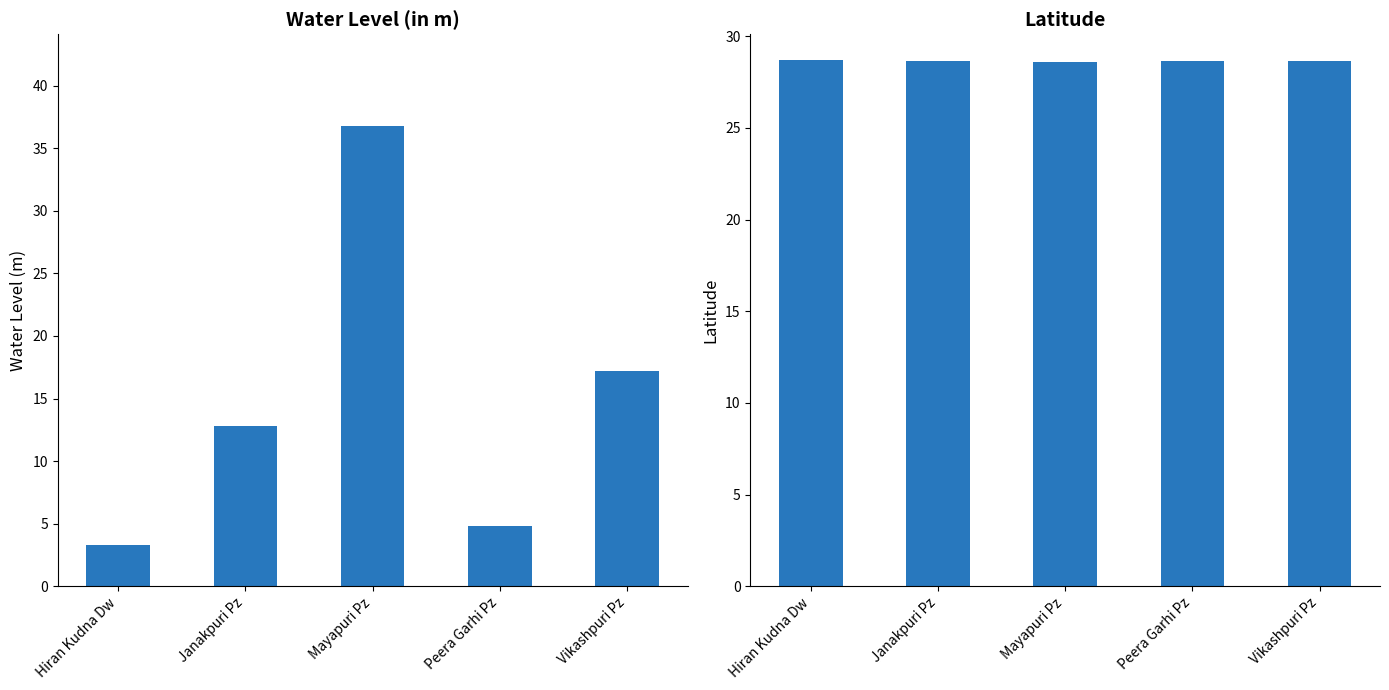

Reading left to right, what are all the values shown in this chart?

water_level (in m): Hiran Kudna Dw=3.3	Janakpuri Pz=12.8	Mayapuri Pz=36.8	Peera Garhi Pz=4.8	Vikashpuri Pz=17.2
lat: Hiran Kudna Dw=28.7	Janakpuri Pz=28.6	Mayapuri Pz=28.6	Peera Garhi Pz=28.7	Vikashpuri Pz=28.6